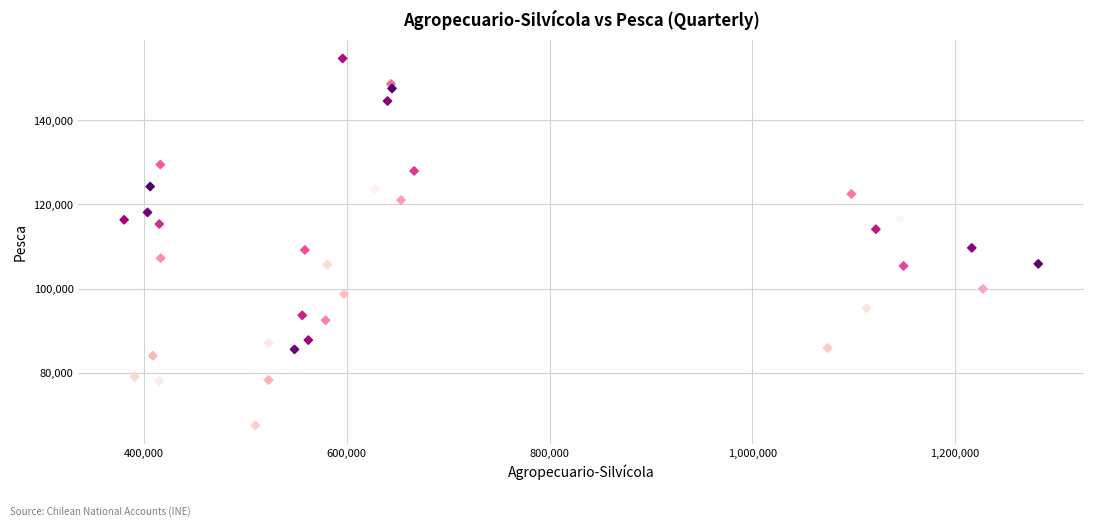

What is the range of X values (max minus min)?

901589